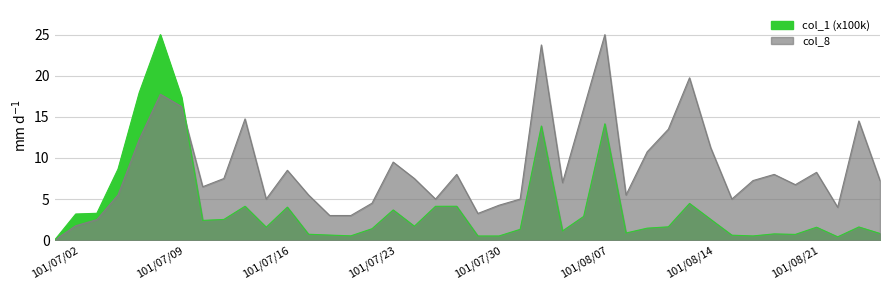

What is the difference between the col_1 (x100k) values at 101/07/13 and 101/07/05?

4.5